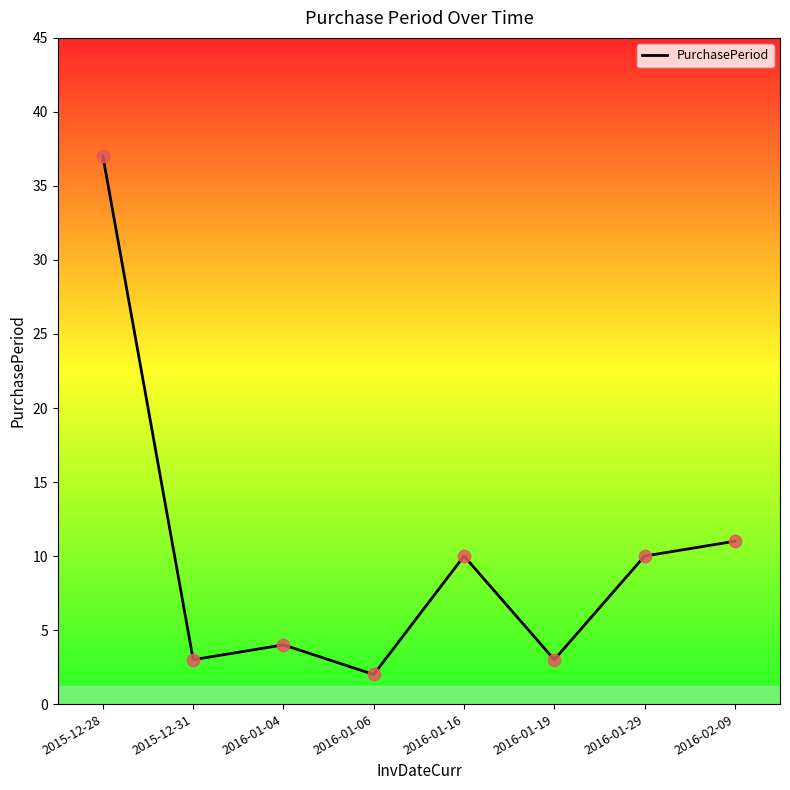

Between 2016-01-06 and 2016-01-04, which is larger?

2016-01-04